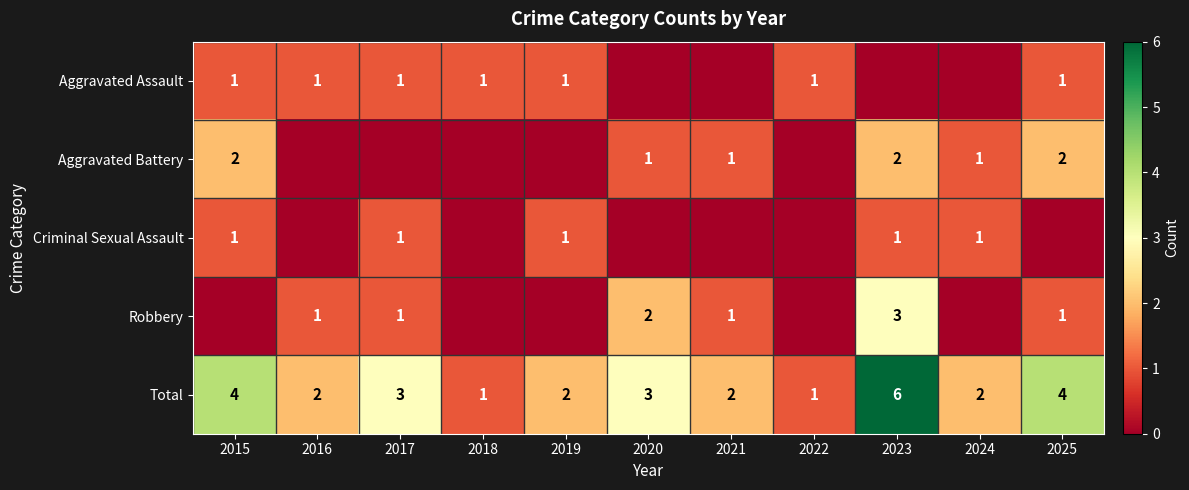

Which series has the widest spread of values?

Total